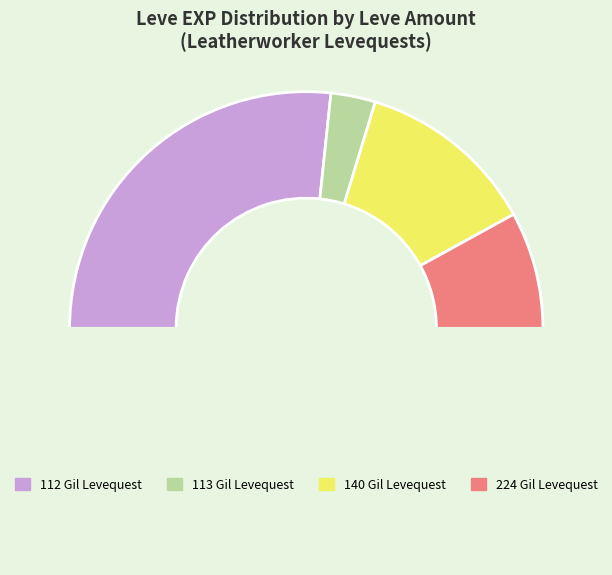

How many segments does this pie chart have?

5